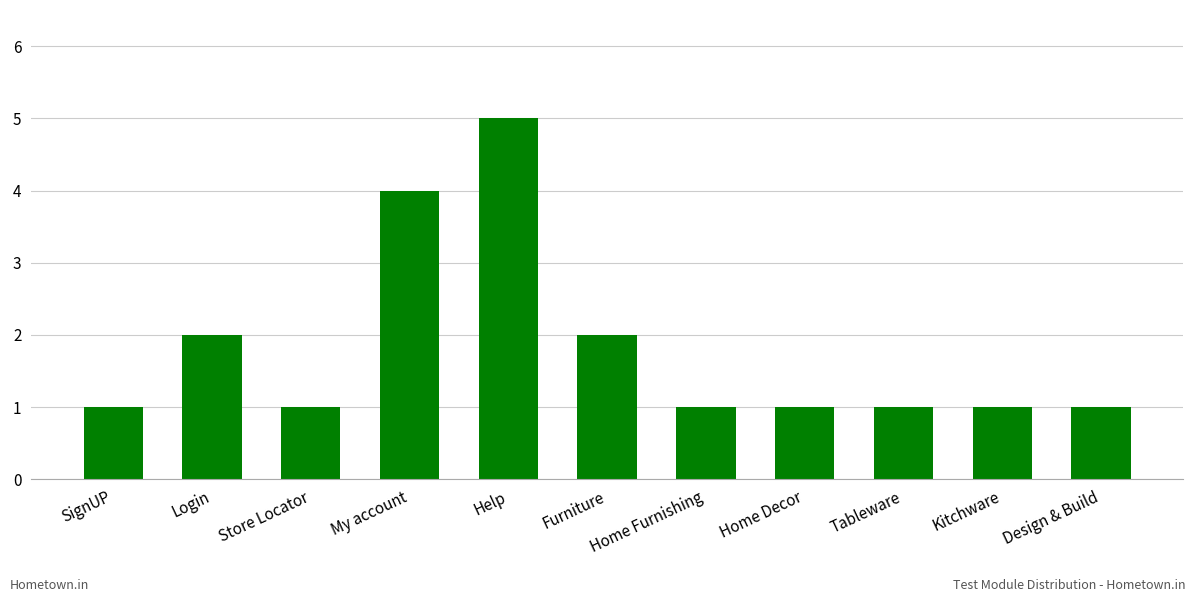

Reading left to right, extract all data points from this chart.

SignUP=1	Login=2	Store Locator=1	My account=4	Help=5	Furniture=2	Home Furnishing=1	Home Decor=1	Tableware=1	Kitchware=1	Design & Build=1